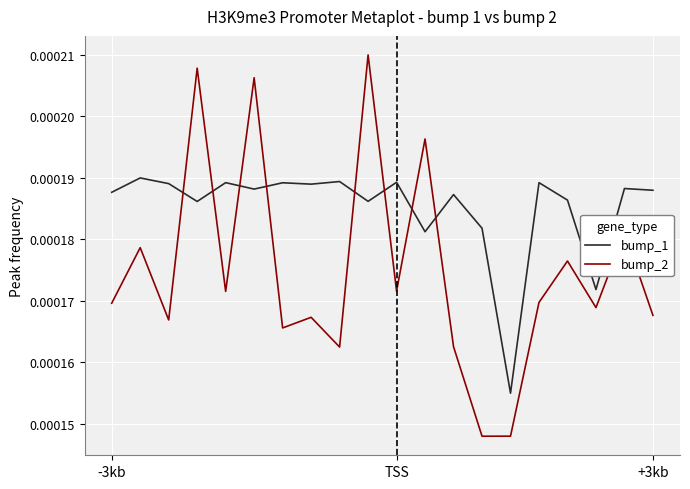

Count the bump_1 values in the range 0 to 1.

20